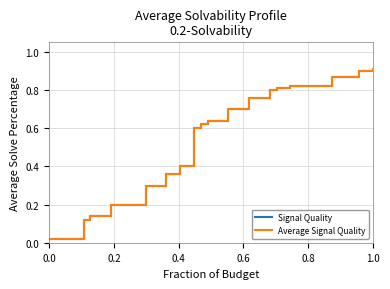

List the series in order of their peak value, lowest first.

Signal Quality, Average Signal Quality